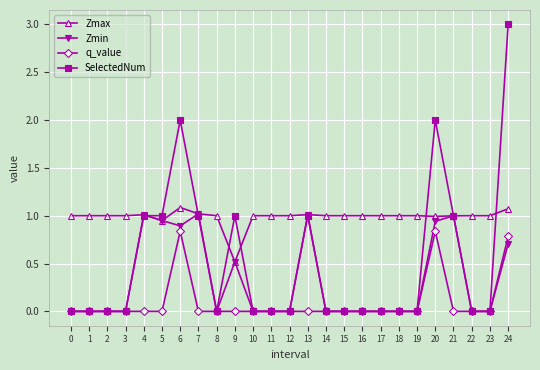

True or false: q_value has more than 1 interior local peaks.

True